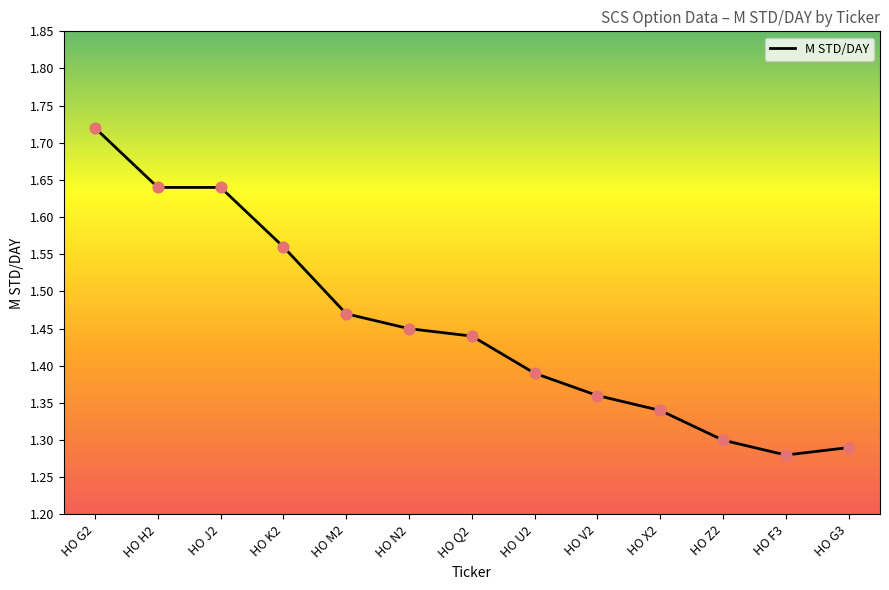

What is the change in value from HO G2 to HO X2?

-0.4